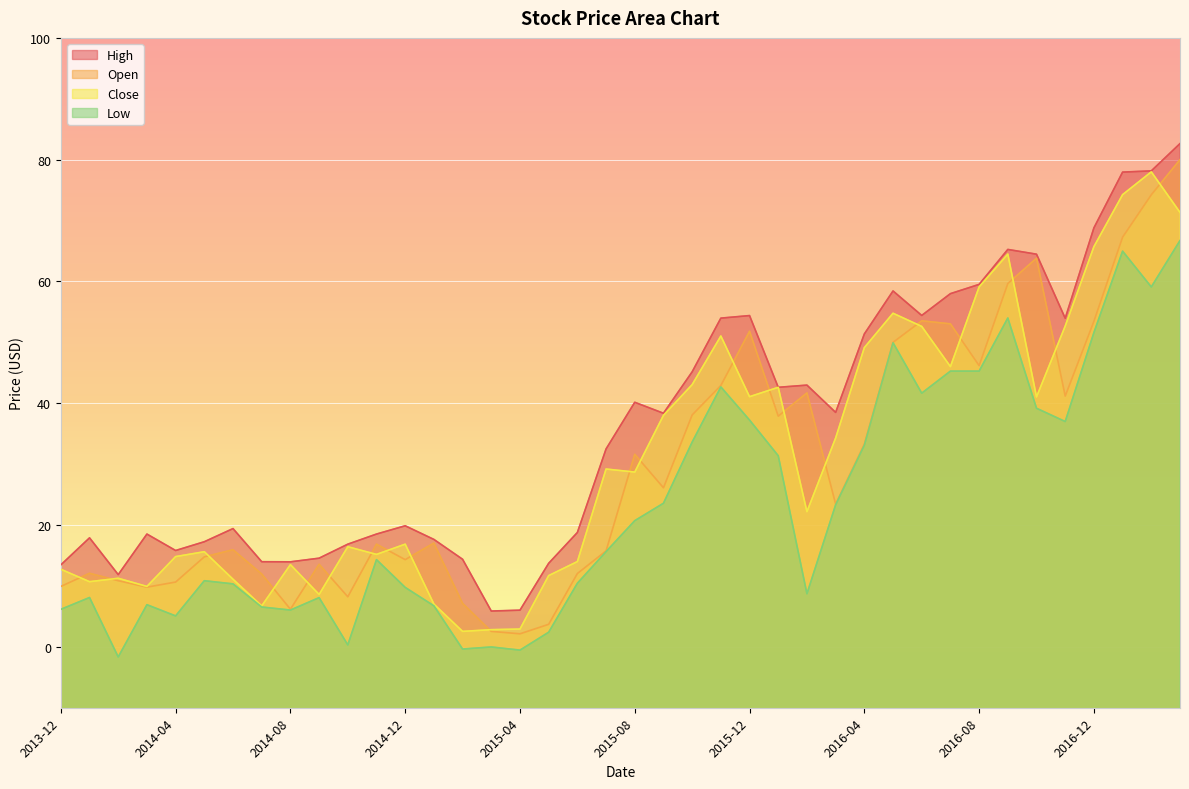

Which series has the largest total across all categories?

High